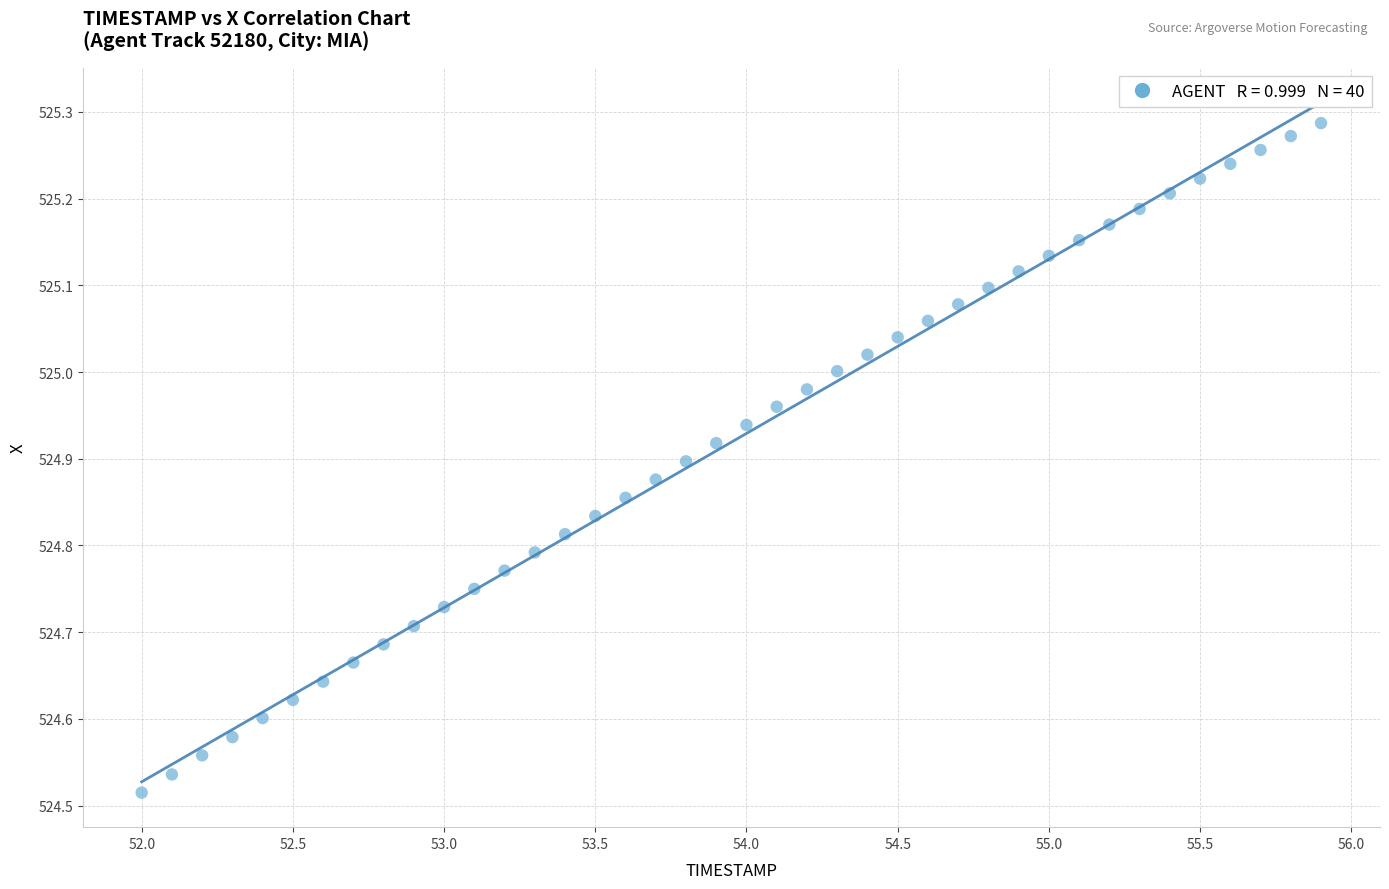

What is the range of Y values (max minus min)?

0.8